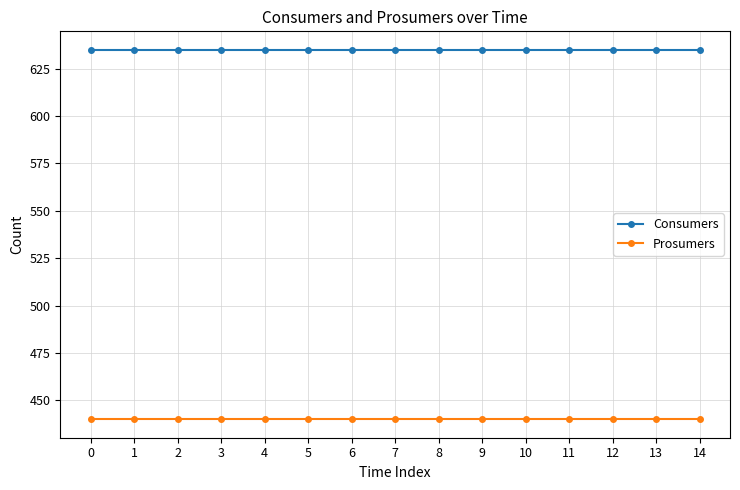

List the series in order of their overall mean, highest first.

Consumers, Prosumers